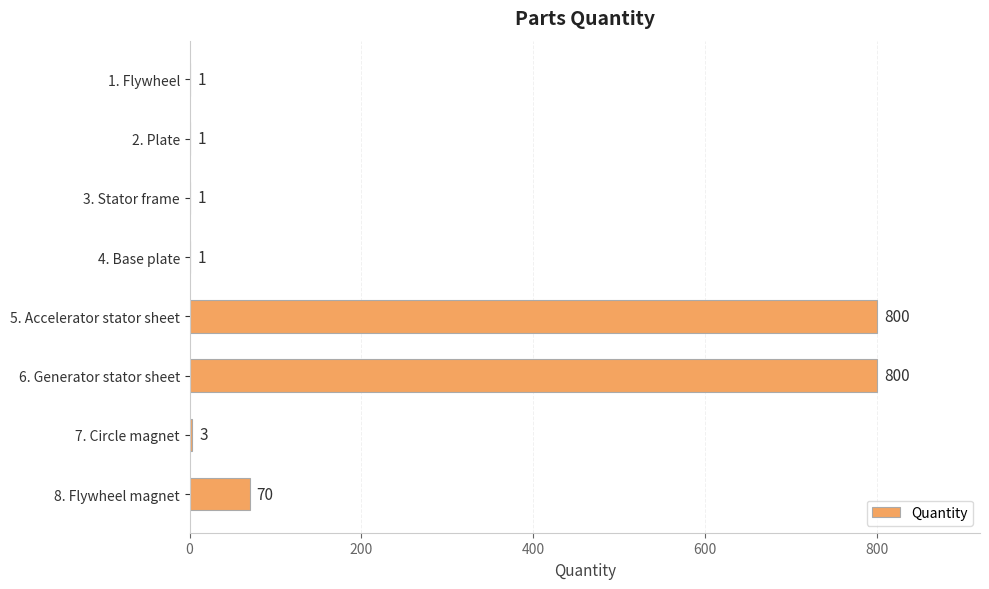

Between 8. Flywheel magnet and 4. Base plate, which is larger?

8. Flywheel magnet